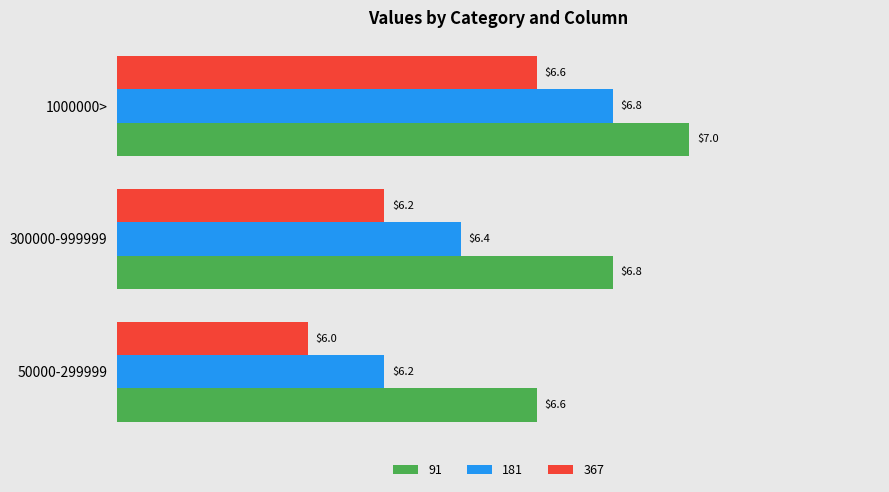

What is the difference between the highest and lowest values at 1000000>?

0.4